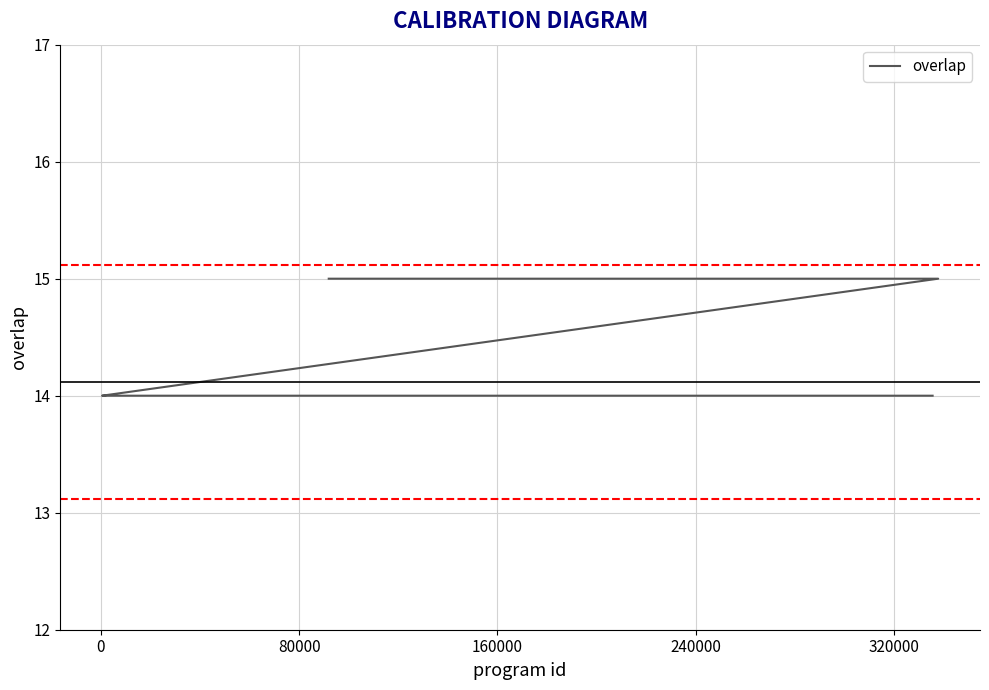

What is the average value?

14